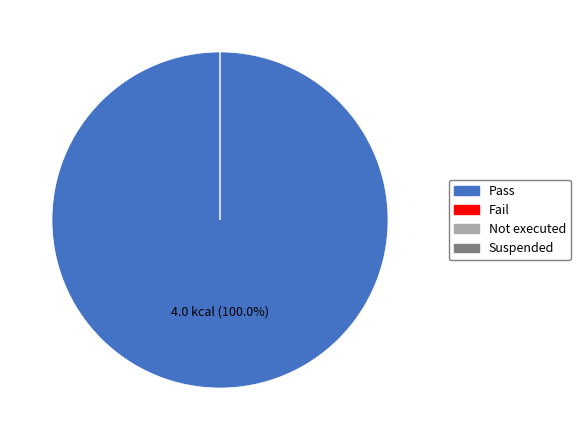

Count the number of slices in the pie.

4